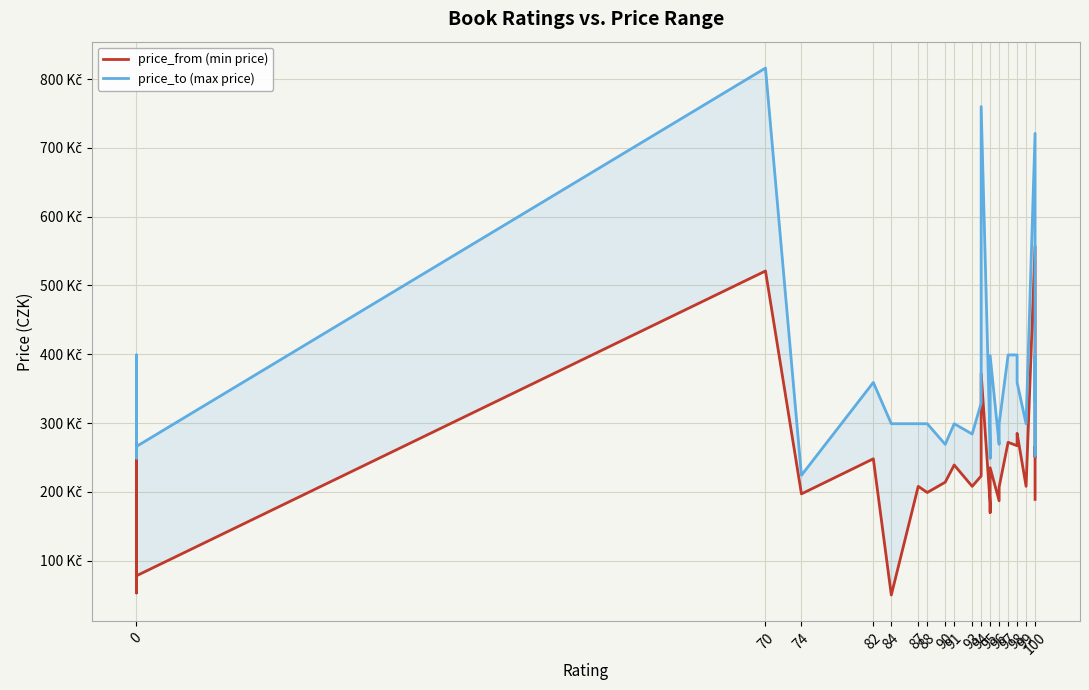

Which has a higher value, 87 or 0?

87